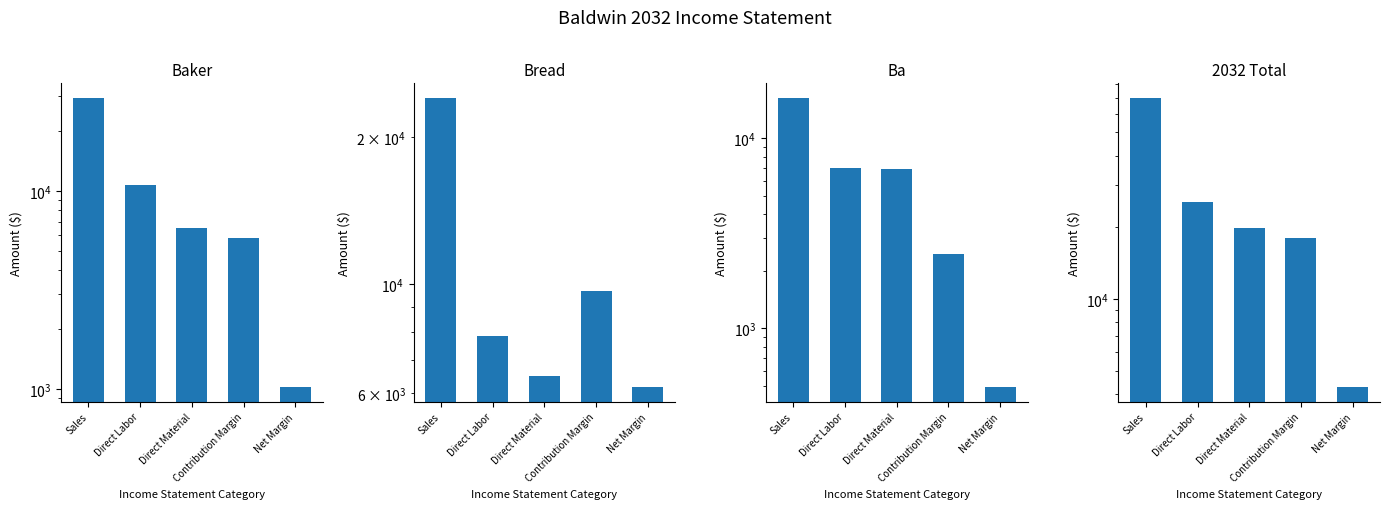

The Ba series shows 10829 at Sales. True or false?

False